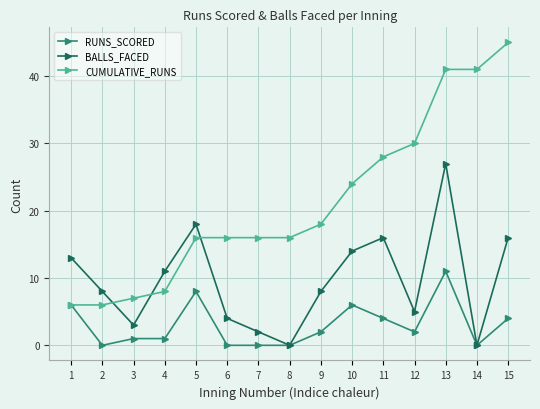

What is the lowest value of the CUMULATIVE_RUNS series?

6